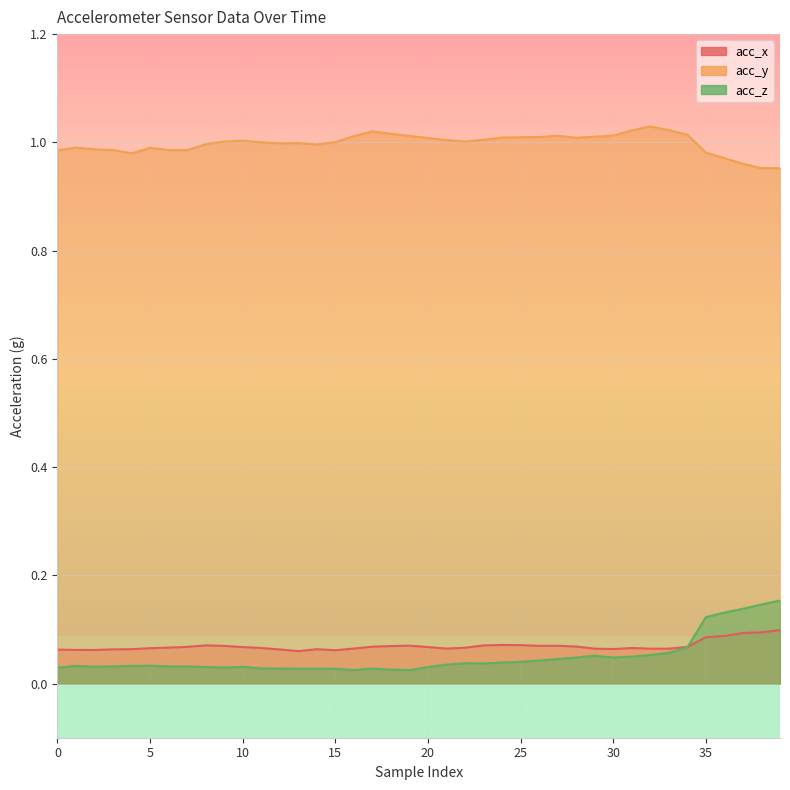

Which series has the widest spread of values?

acc_z